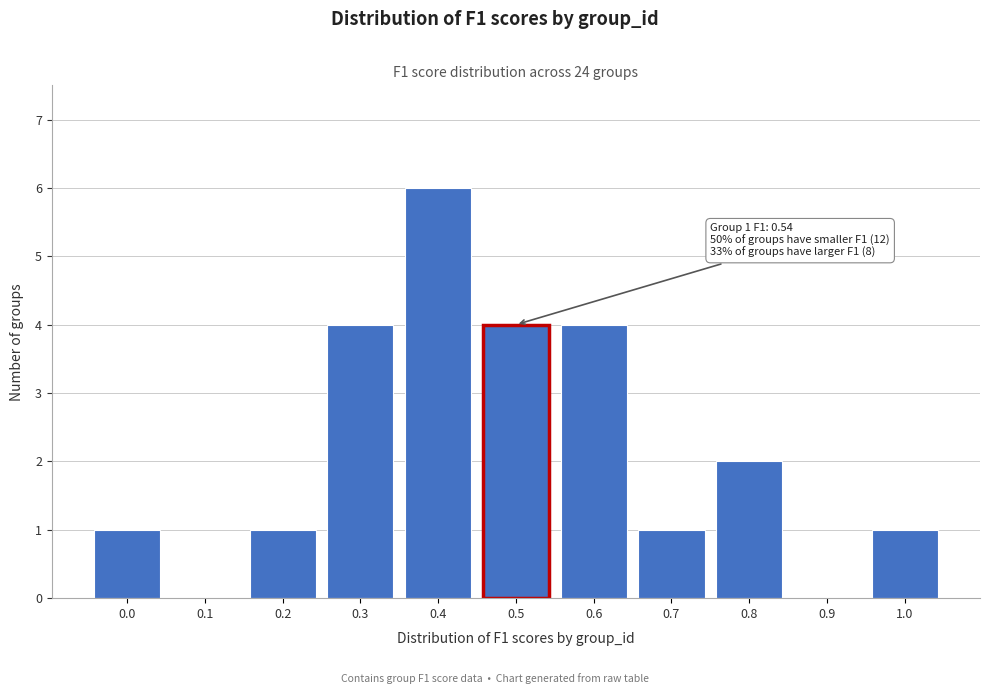

Reading left to right, what are all the values shown in this chart?

0.0=1	0.1=0	0.2=1	0.3=4	0.4=6	0.5=4	0.6=4	0.7=1	0.8=2	0.9=0	1.0=1